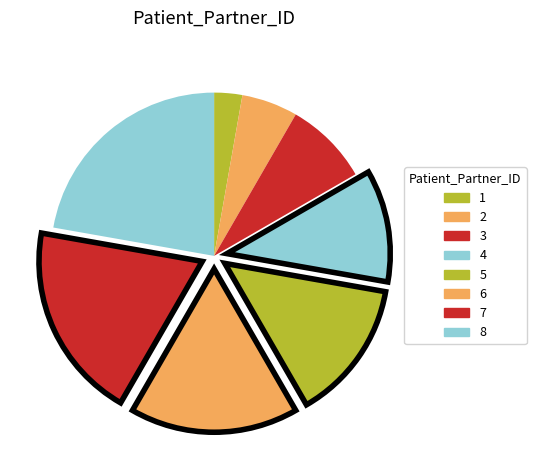

To the nearest percent, what percentage of the pie is 1?

3%